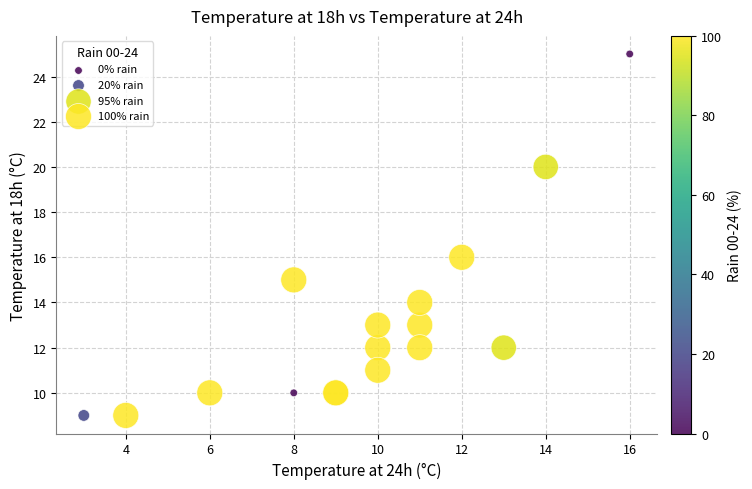

What Y value in the scatter plot is closest to 17?

16